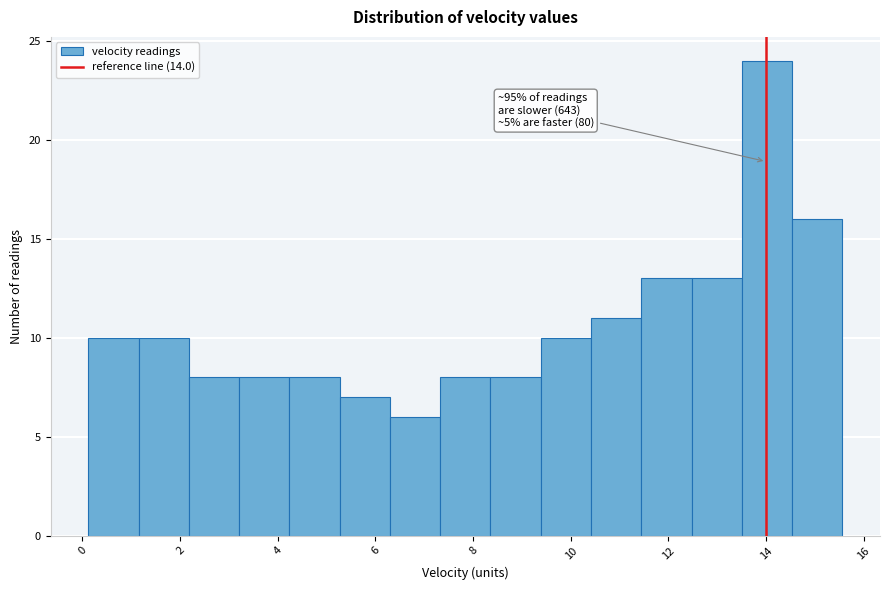

Over which range of the x-axis is the bar tallest?

13.6 to 14.6